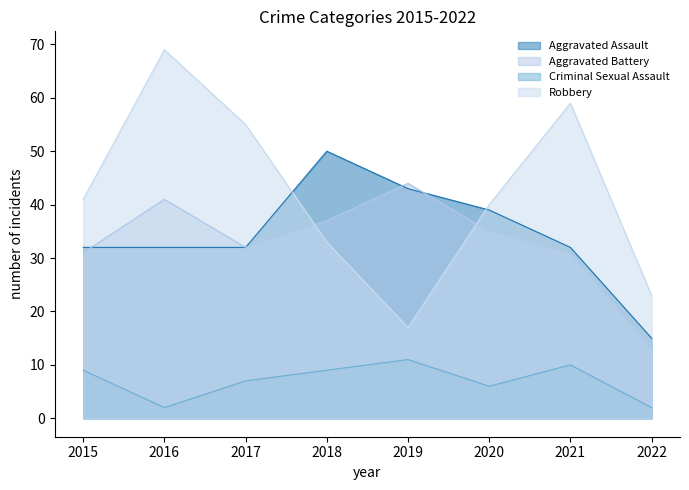

What is the sum of the Criminal Sexual Assault values at 2019 and 2022?

13